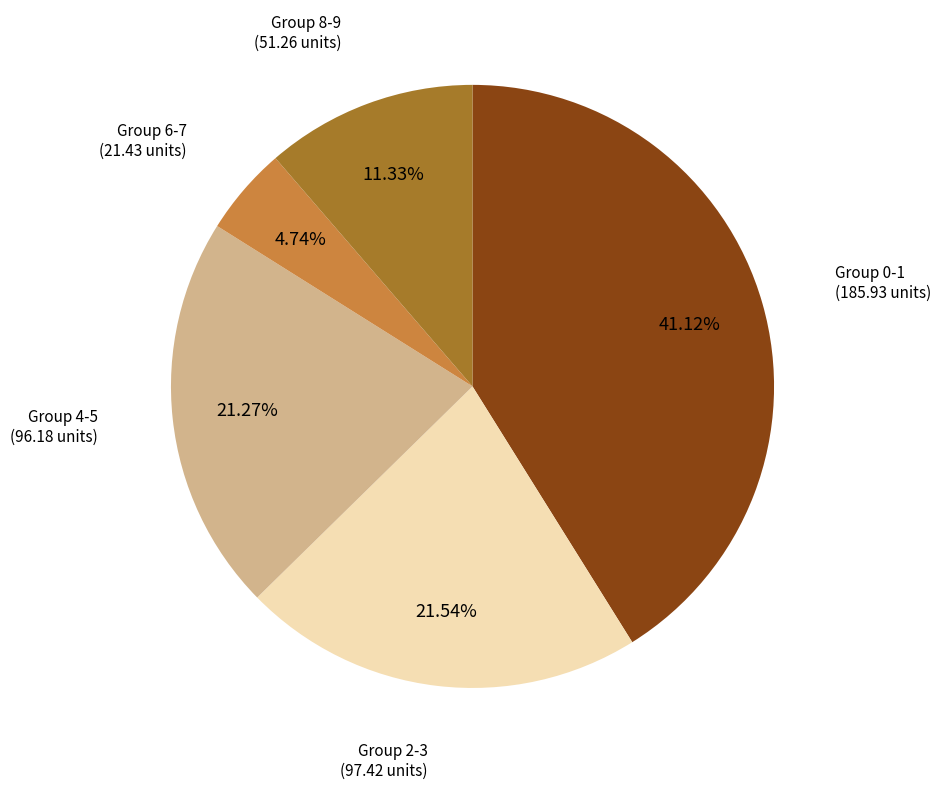

Count the number of slices in the pie.

5